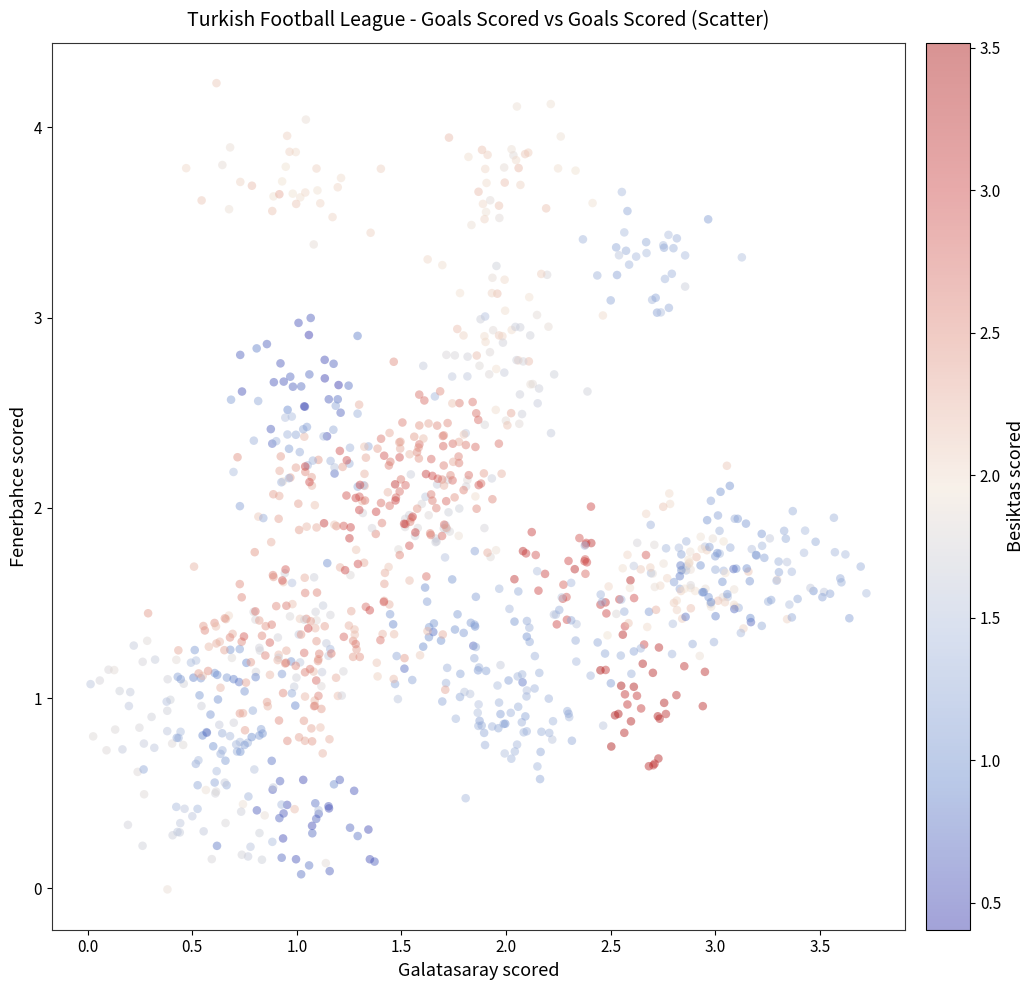

What is the range of Y values (max minus min)?

4.2